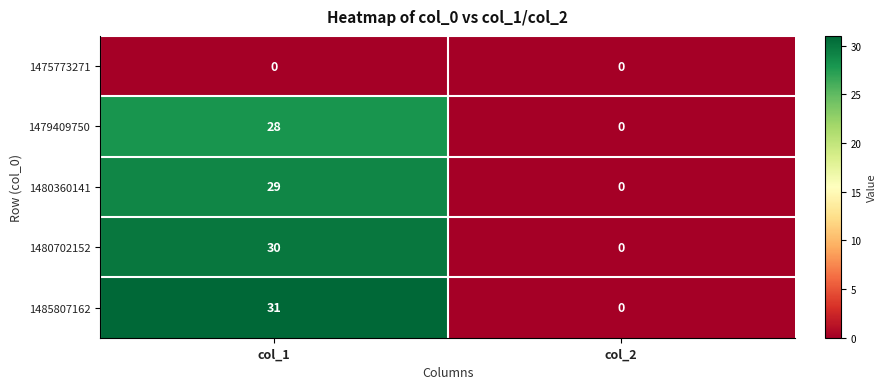

What value does the 1480702152 series have at col_1?

30